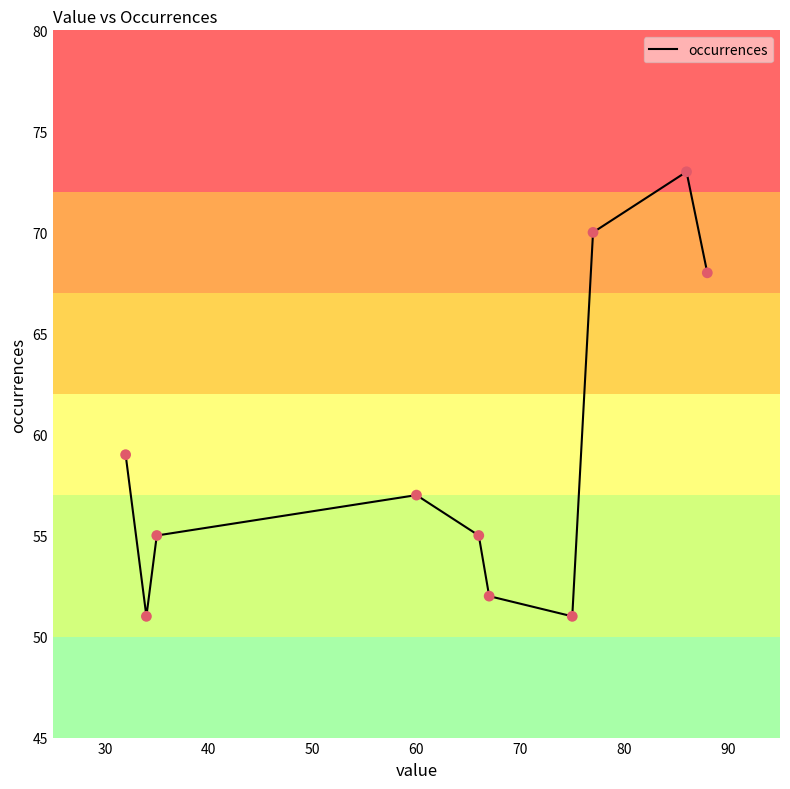

What is the greatest value displayed?

73